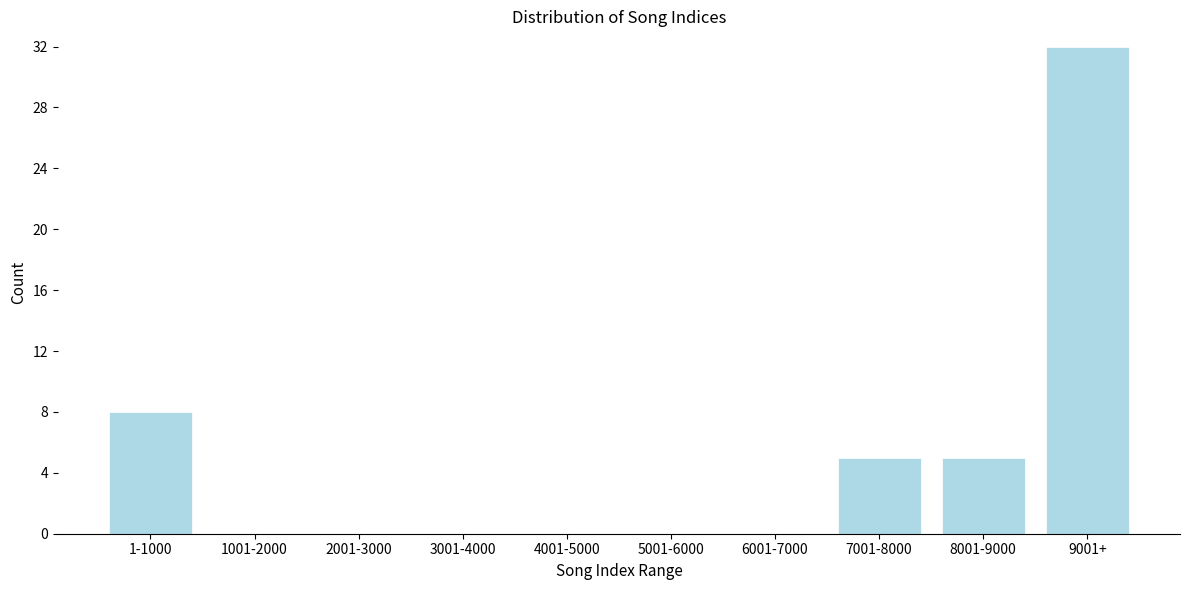

Reading left to right, what are all the values shown in this chart?

1-1000=8	1001-2000=0	2001-3000=0	3001-4000=0	4001-5000=0	5001-6000=0	6001-7000=0	7001-8000=5	8001-9000=5	9001+=32